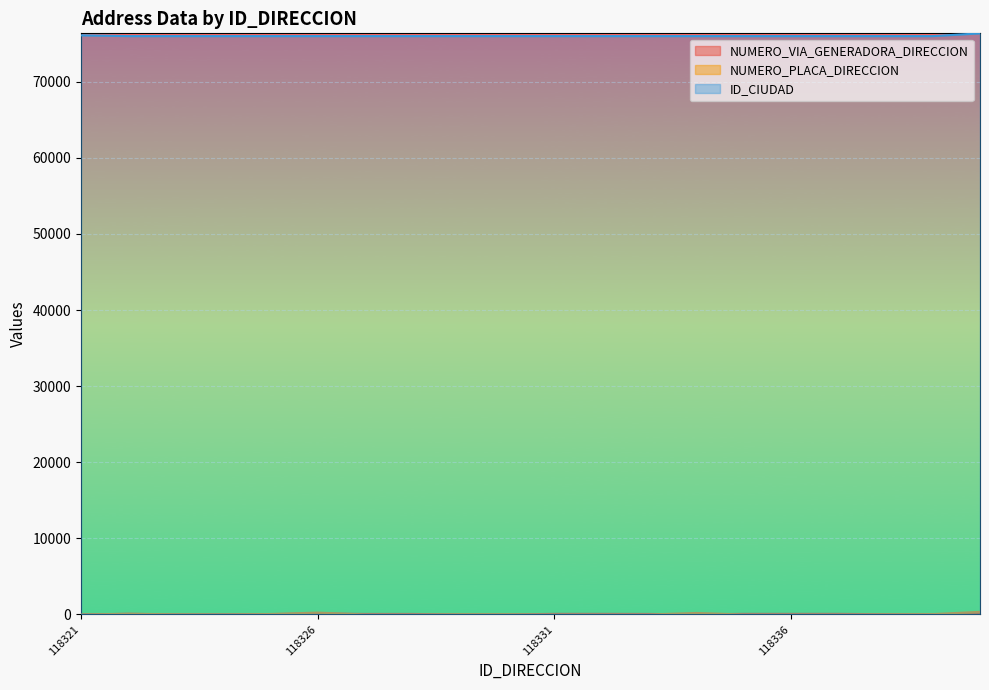

What are all the series names shown in the legend?

NUMERO_VIA_GENERADORA_DIRECCION, NUMERO_PLACA_DIRECCION, ID_CIUDAD